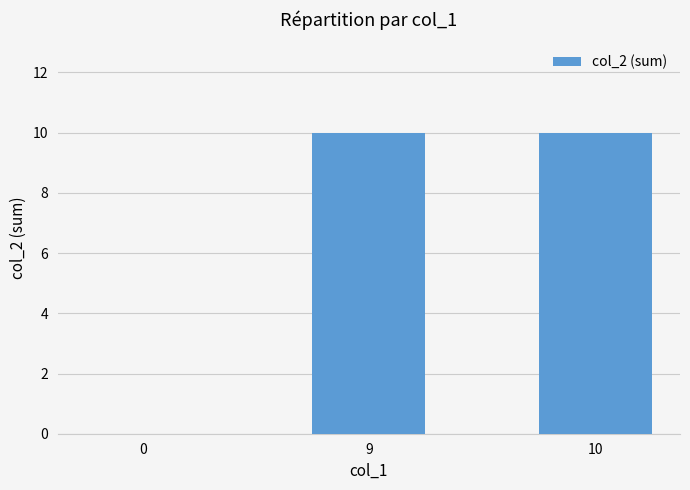

Count the values in the range 0 to 10.

3